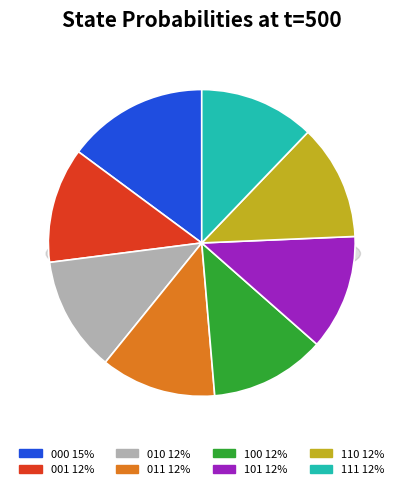

Does 010 account for over 50% of the chart?

No